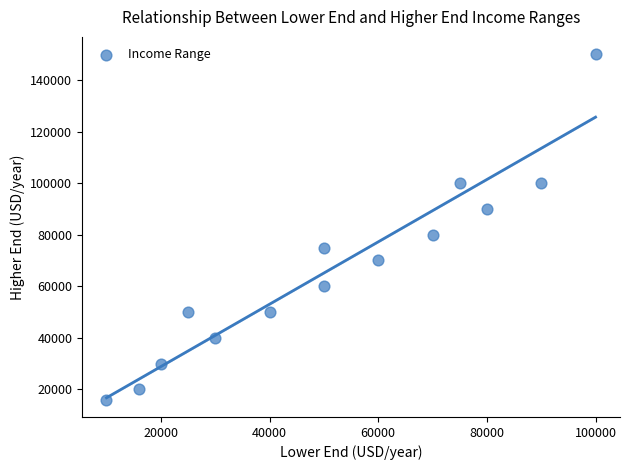

What Y value in the scatter plot is closest to 82999?

79999